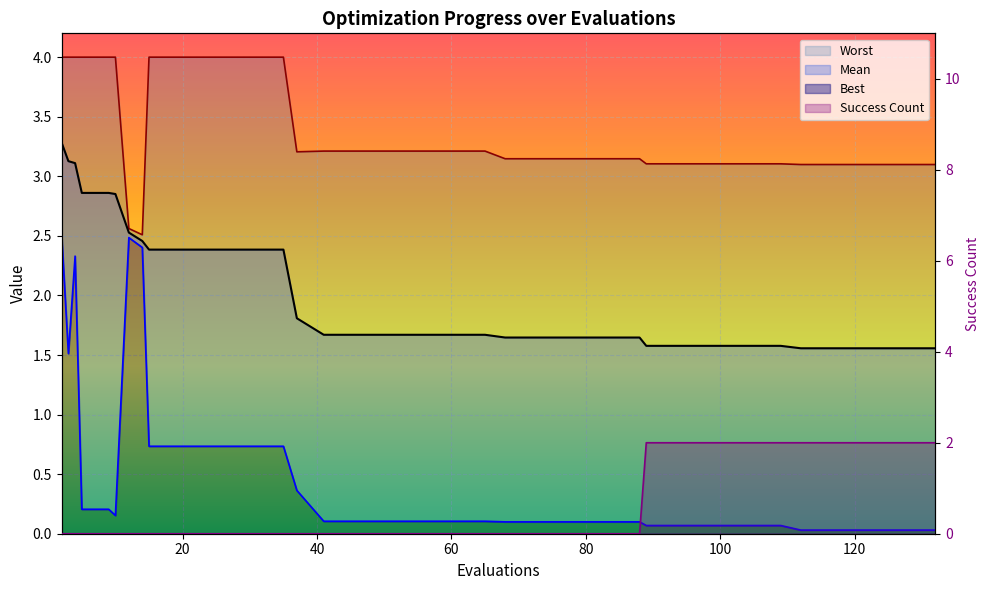

What is the difference between the maximum and second lowest values in the worst_line series?

1.4